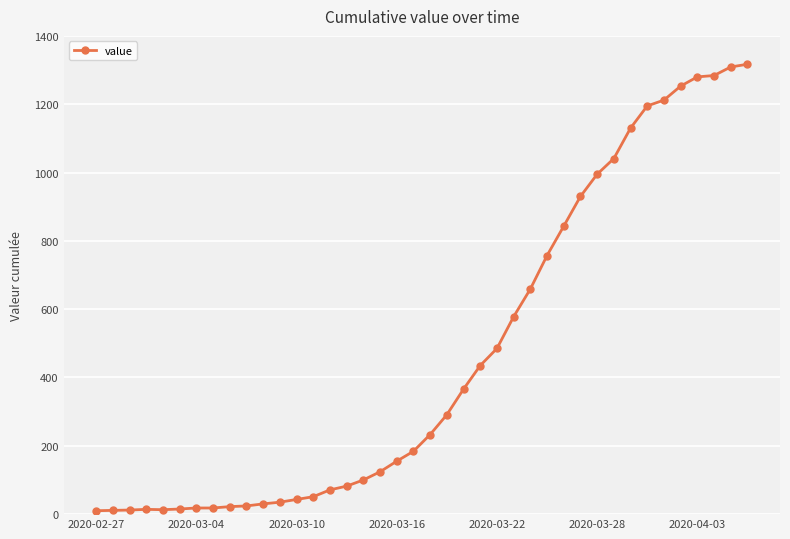

What is the average value?

466